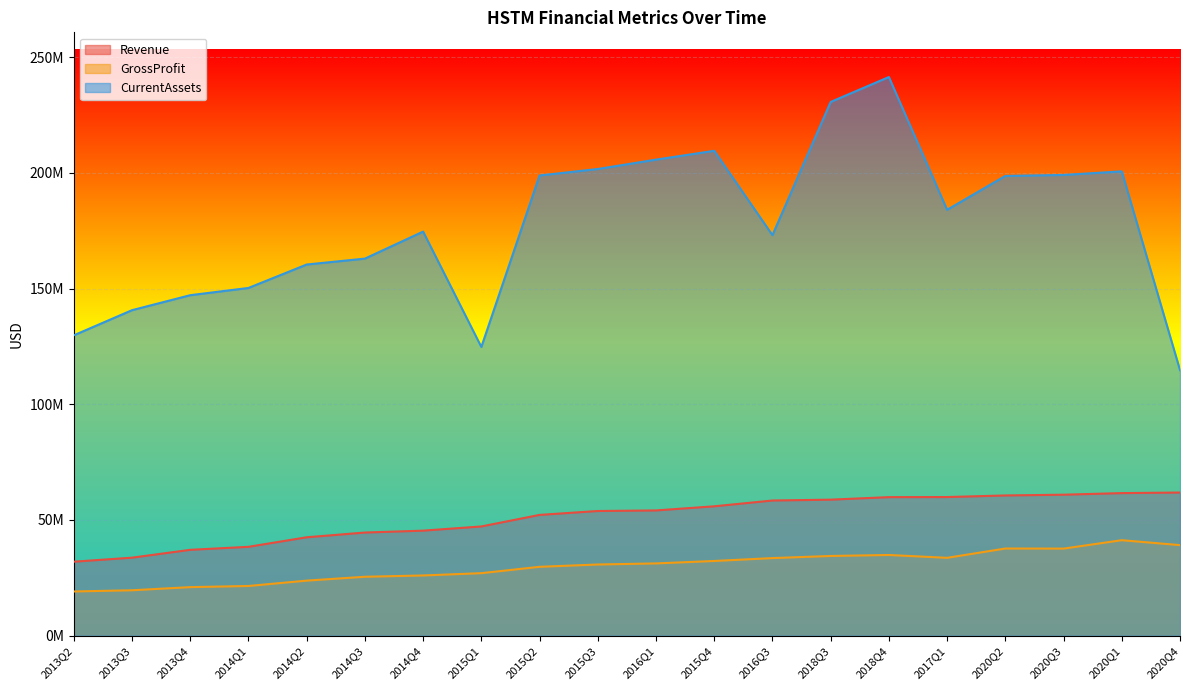

Rank the series at 2014Q2 from highest to lowest value.

CurrentAssets, Revenue, GrossProfit